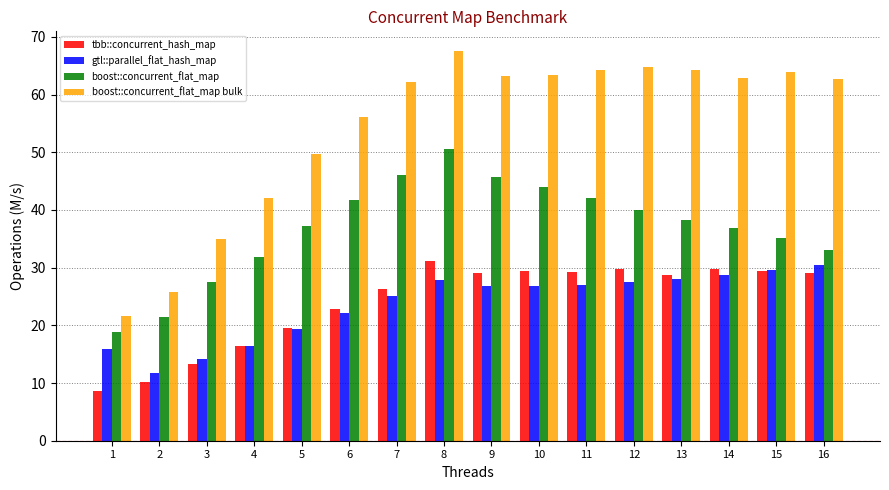

What are all the series names shown in the legend?

tbb::concurrent_hash_map, gtl::parallel_flat_hash_map, boost::concurrent_flat_map, boost::concurrent_flat_map bulk